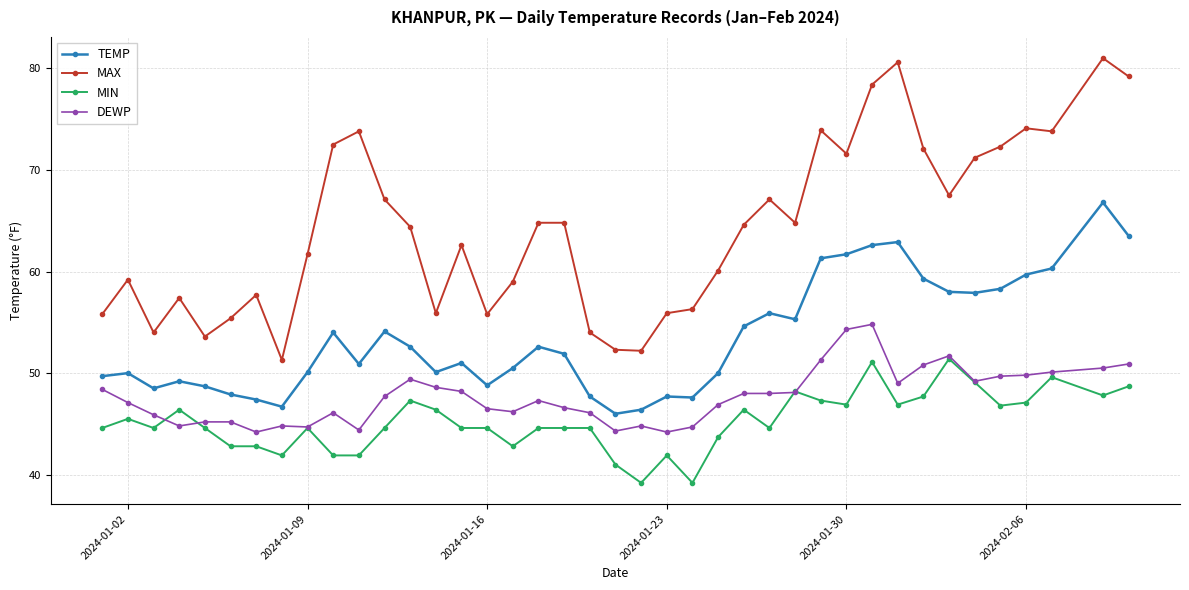

Which series has the widest spread of values?

MAX